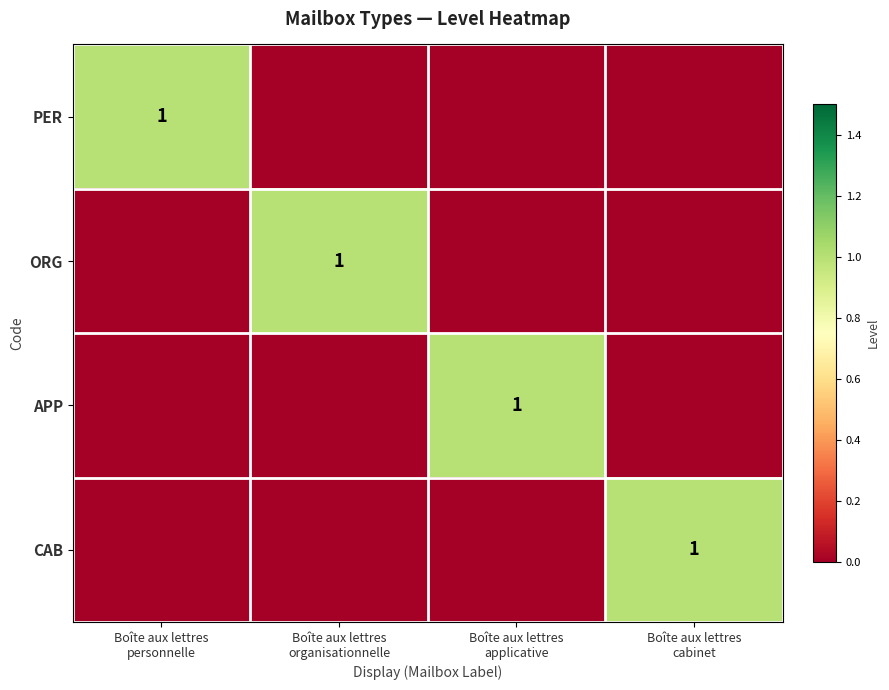

What is the maximum value shown in the chart?

1